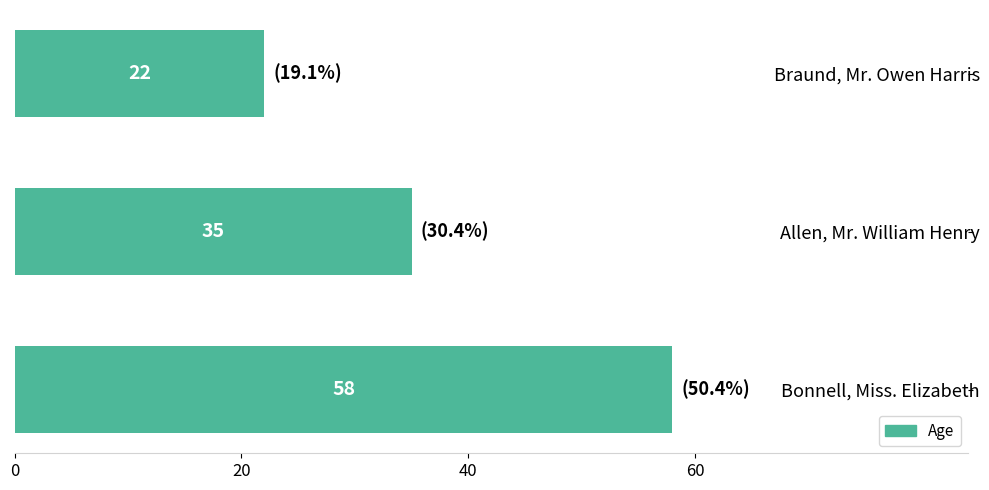

Count the values in the range 22 to 58.

3